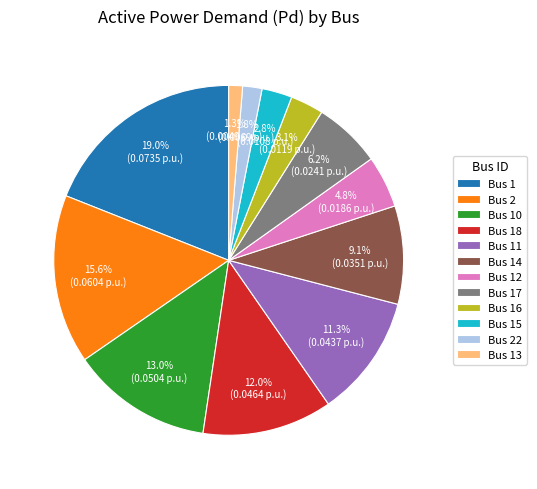

Count the number of slices in the pie.

12